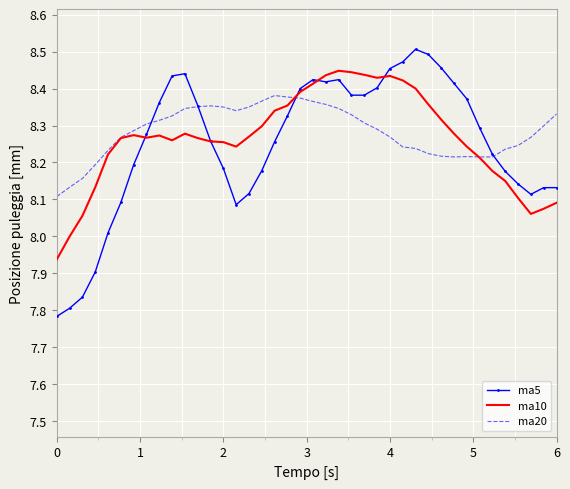

Which series has the largest range (max minus min)?

ma5